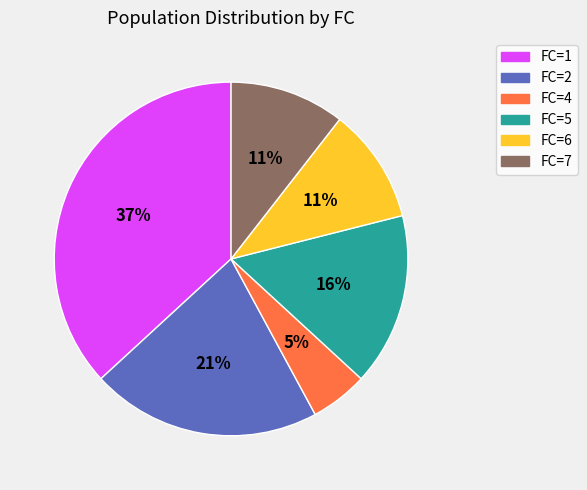

To the nearest percent, what percentage of the pie is FC=1?

37%